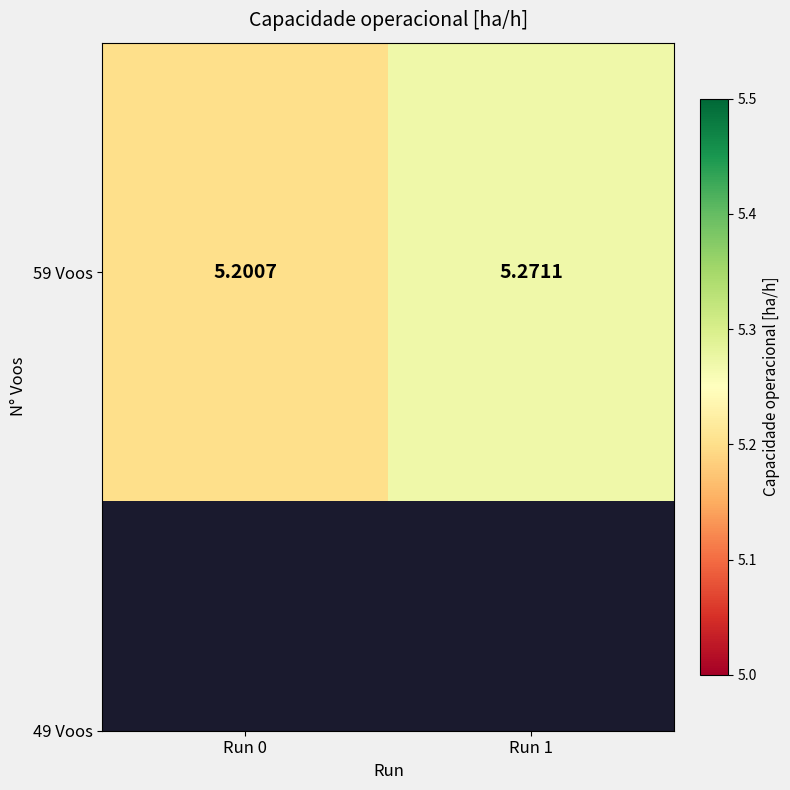

Rank the categories by value from lowest to highest.

Run 0, Run 1